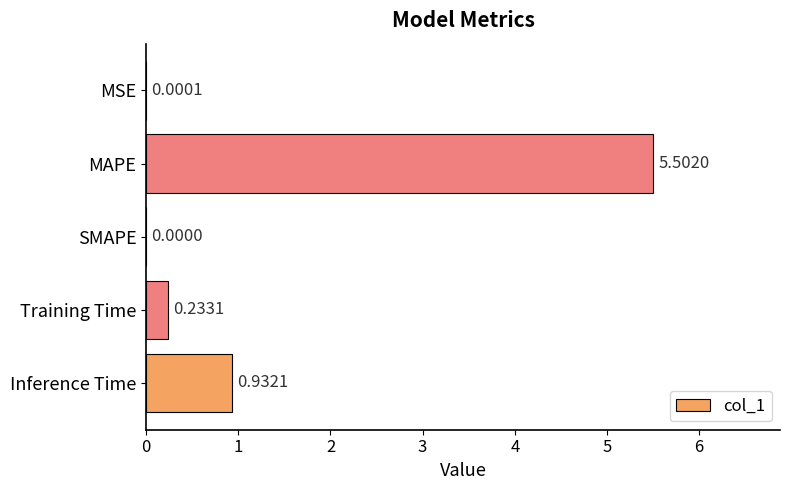

Which has a higher value, Training Time or MAPE?

MAPE